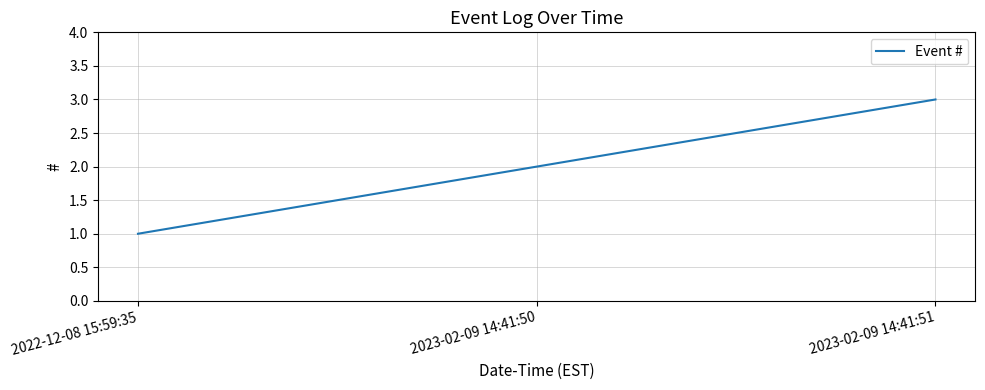

What value does the data have at 2023-02-09 14:41:50?

2